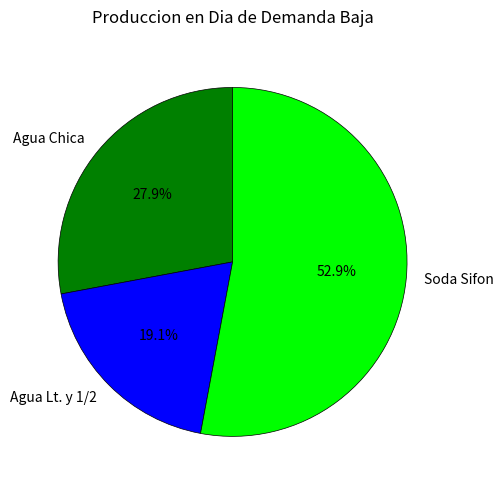

What percentage is the Agua Chica slice, to the nearest percent?

28%